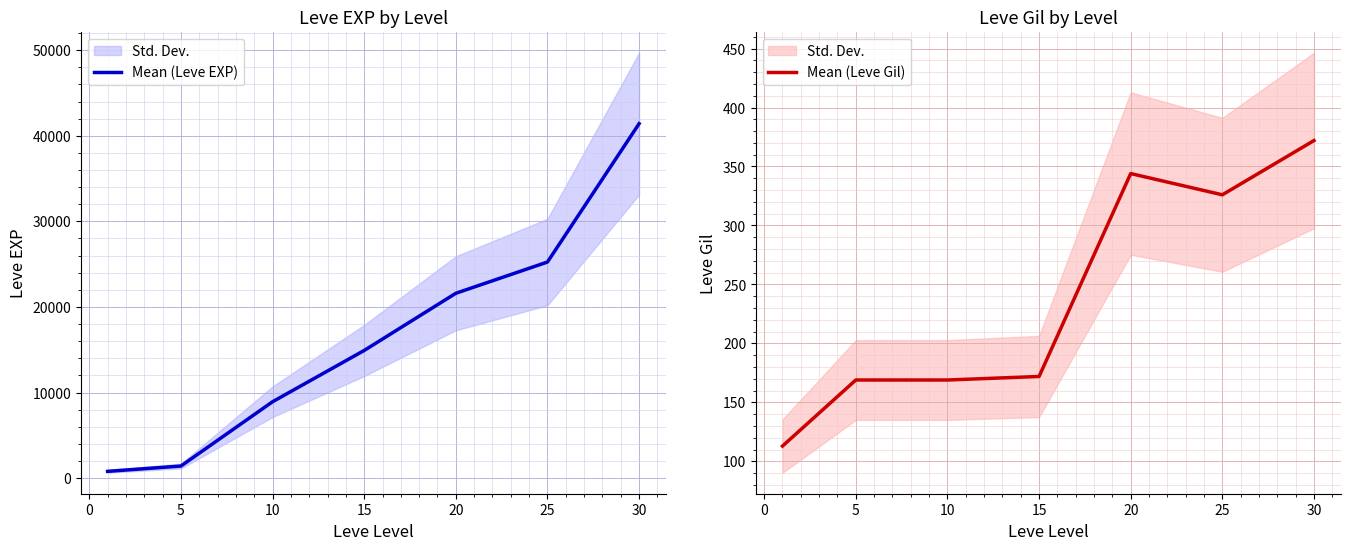

What is the sum of all Mean (Leve EXP) values?

114330